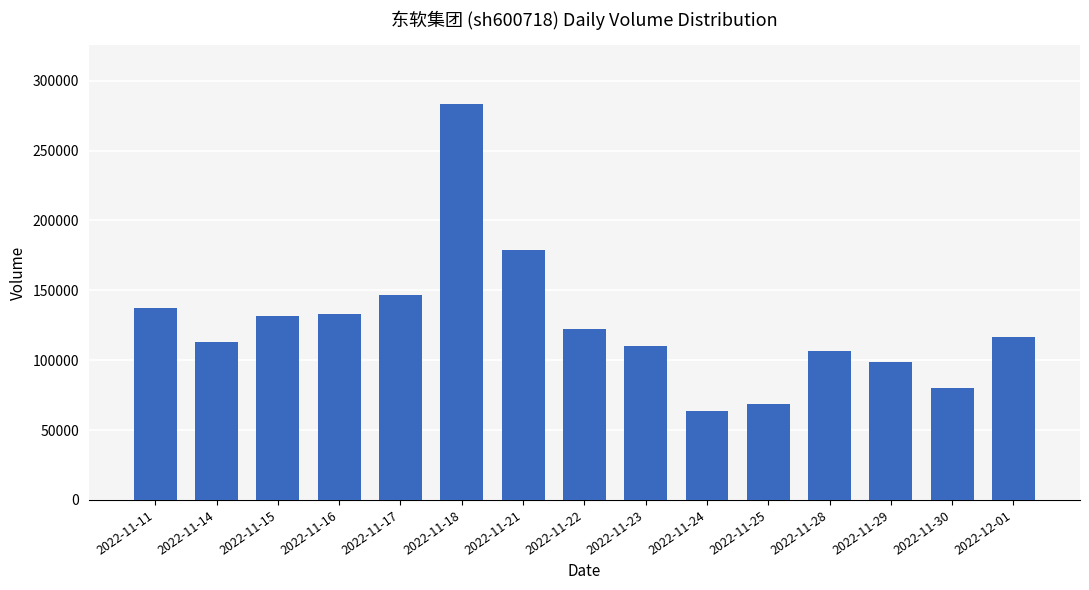

What is the average value?

125927